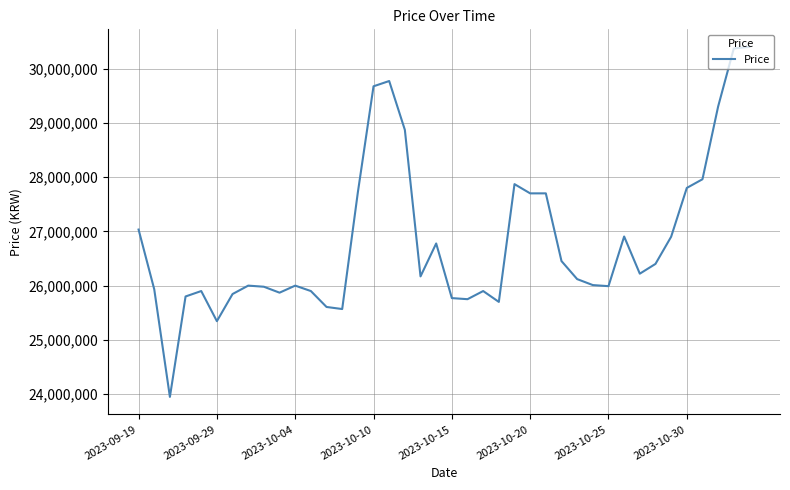

What is the difference between the maximum and minimum values?

6449990